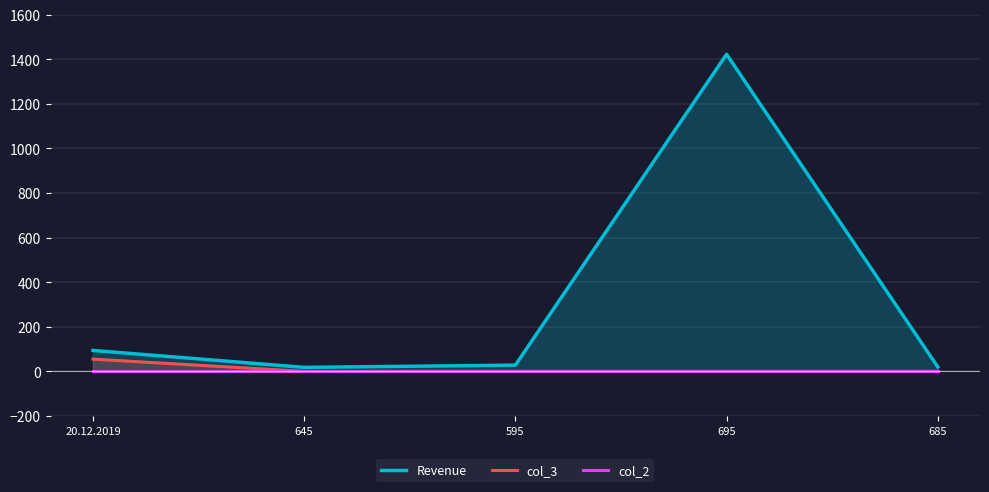

True or false: Revenue and col_3 cross at least once.

False